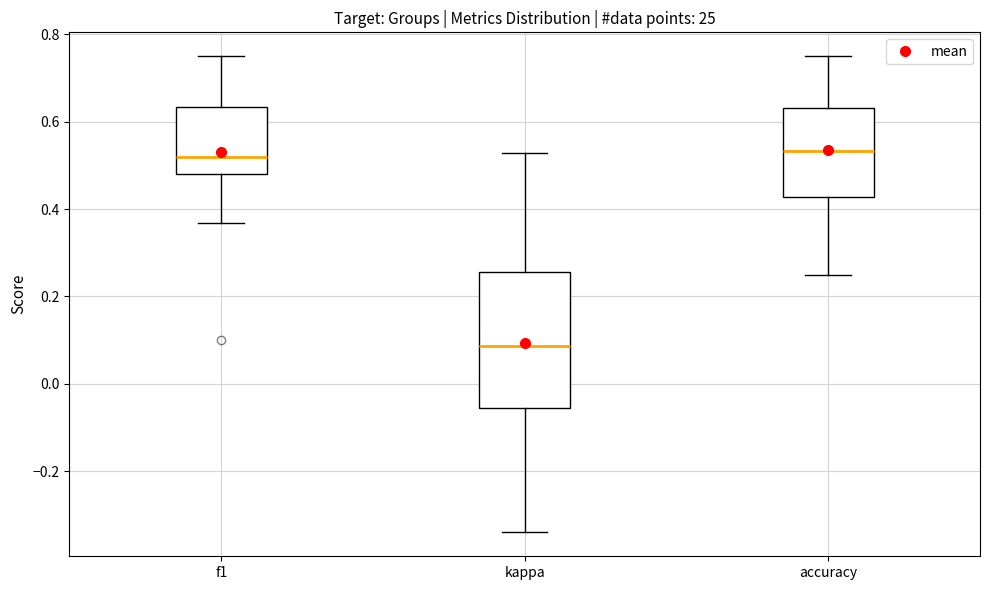

Where is the upper edge of the box for kappa on the y-axis? The values are not printed on the chart, so give them approximately, as read against the axis.

0.26